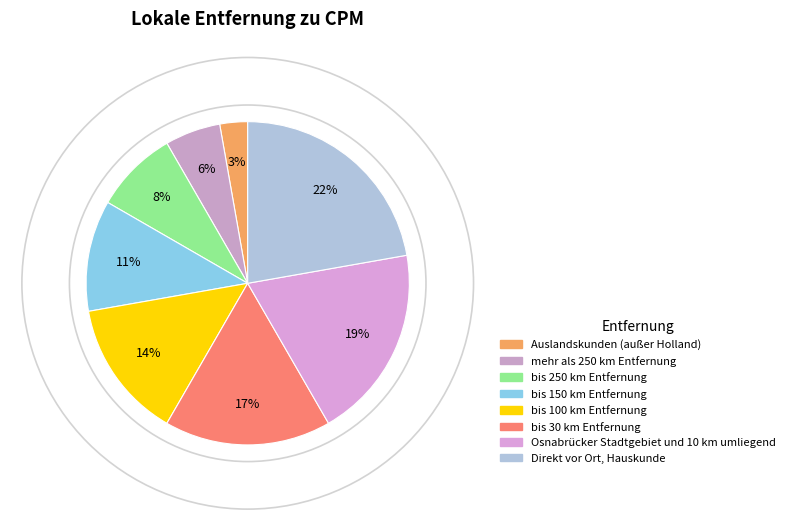

Which category has the smallest portion of the pie?

Auslandskunden (außer Holland)